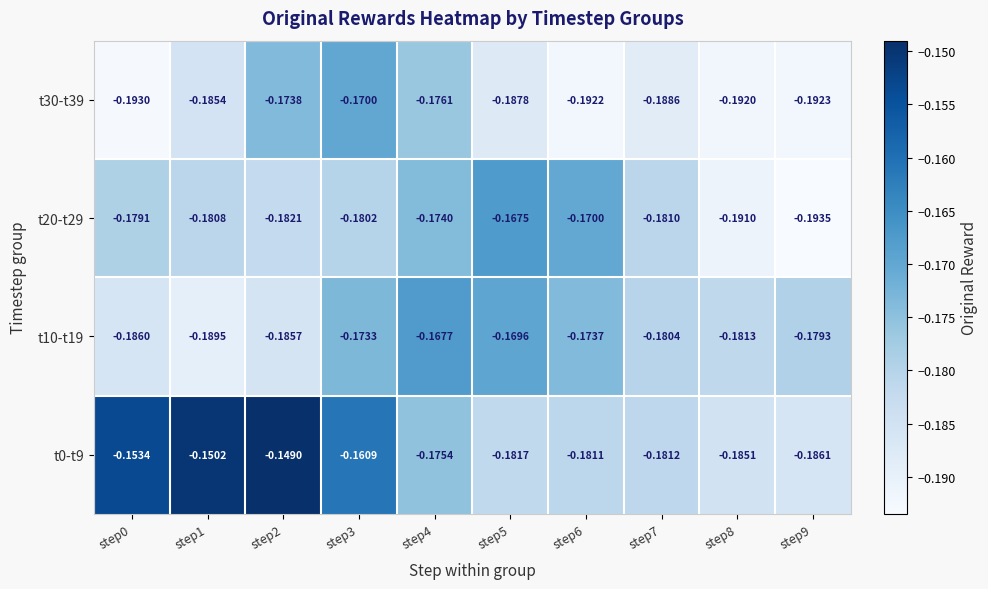

Is the value of t10-t19 at step3 greater than the value of t30-t39 at step7?

Yes